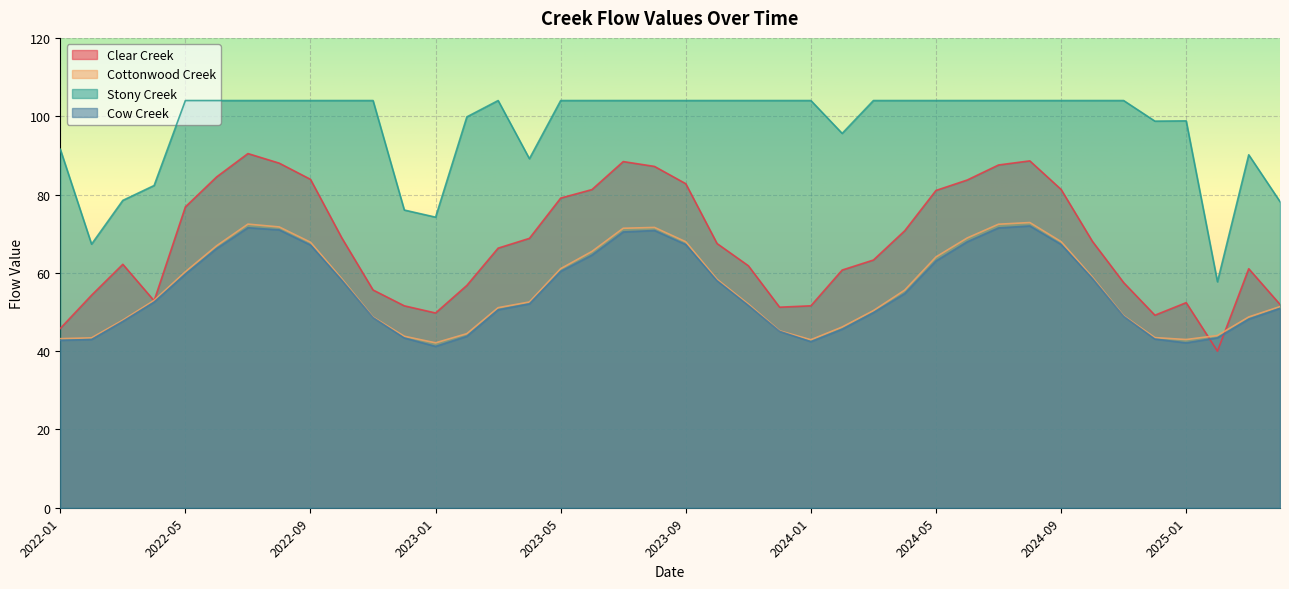

What is the maximum value for Cottonwood Creek?

72.8